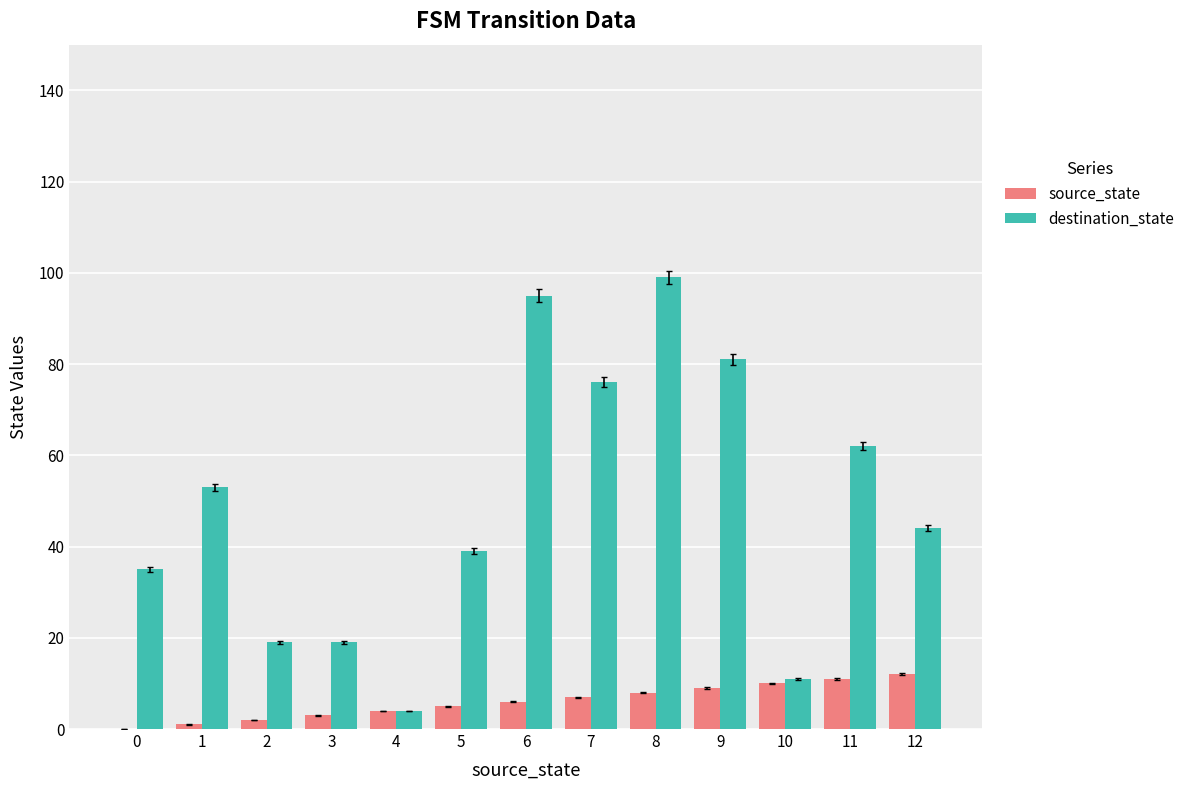

What is the sum of all source_state values?

78